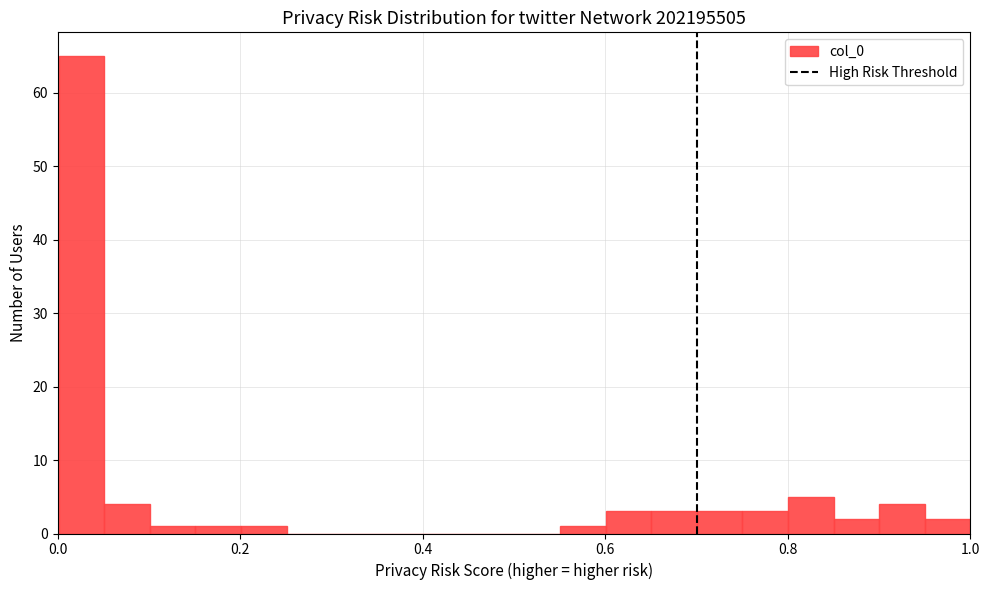

Read against the x-axis, roughly where is the centre of the tallest bar?

0.02